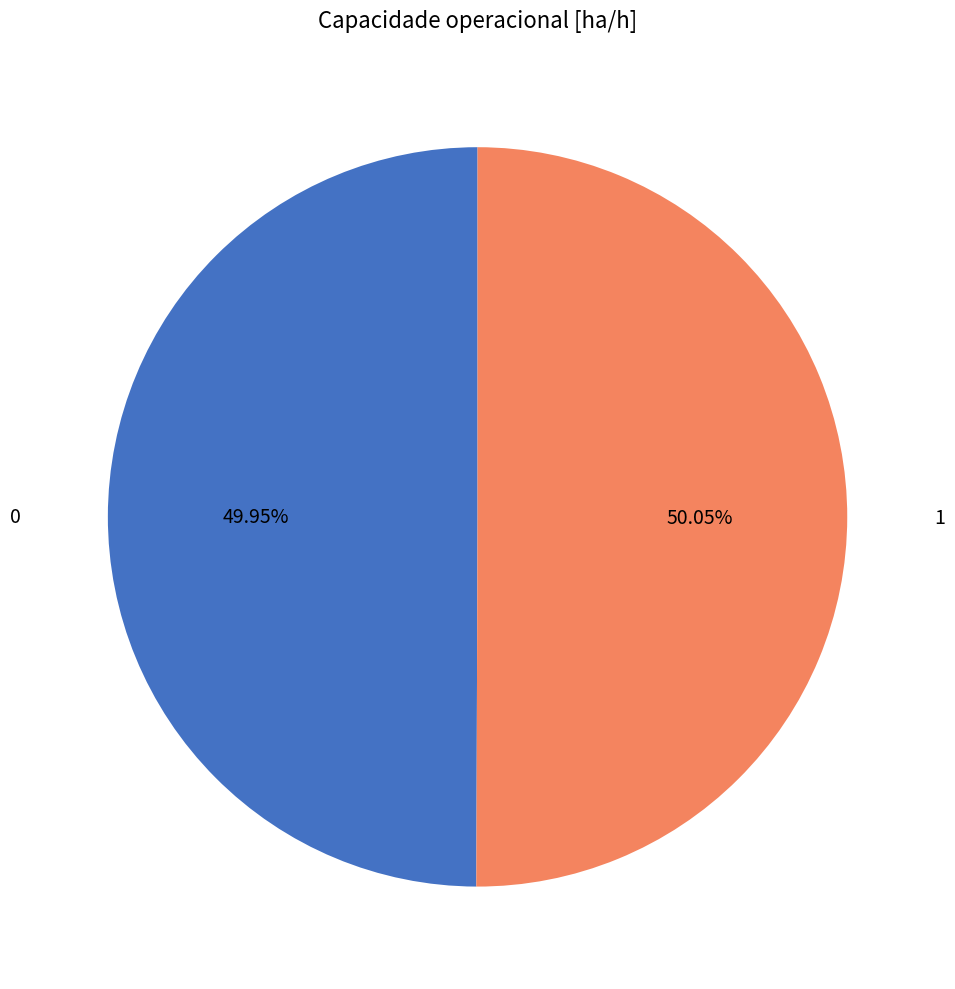

Count the number of slices in the pie.

2